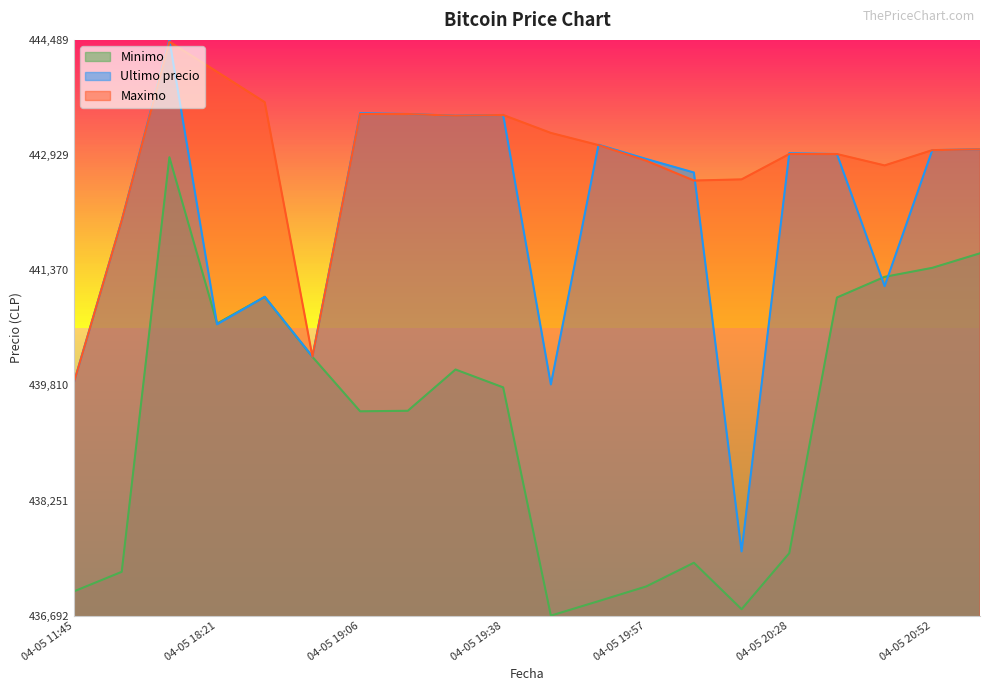

At which category is the sum across all series the highest?

04-05 16:21